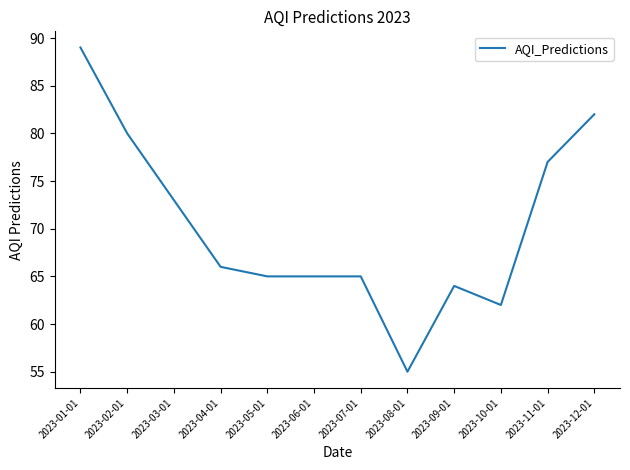

How many distinct data groups are displayed?

1